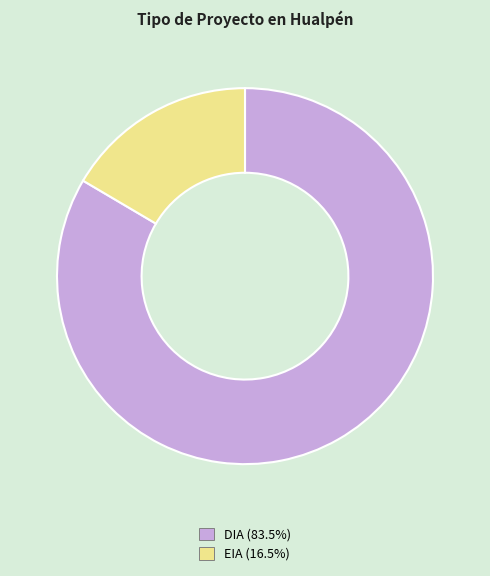

Does DIA account for over 50% of the chart?

Yes